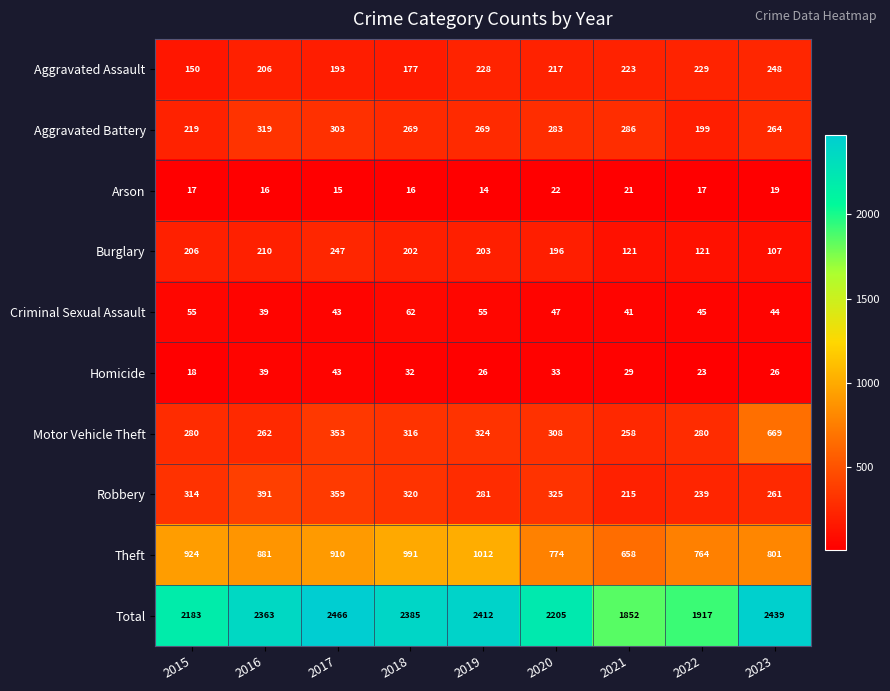

At 2015, list the series in order from largest to smallest.

Total, Theft, Robbery, Motor Vehicle Theft, Aggravated Battery, Burglary, Aggravated Assault, Criminal Sexual Assault, Homicide, Arson